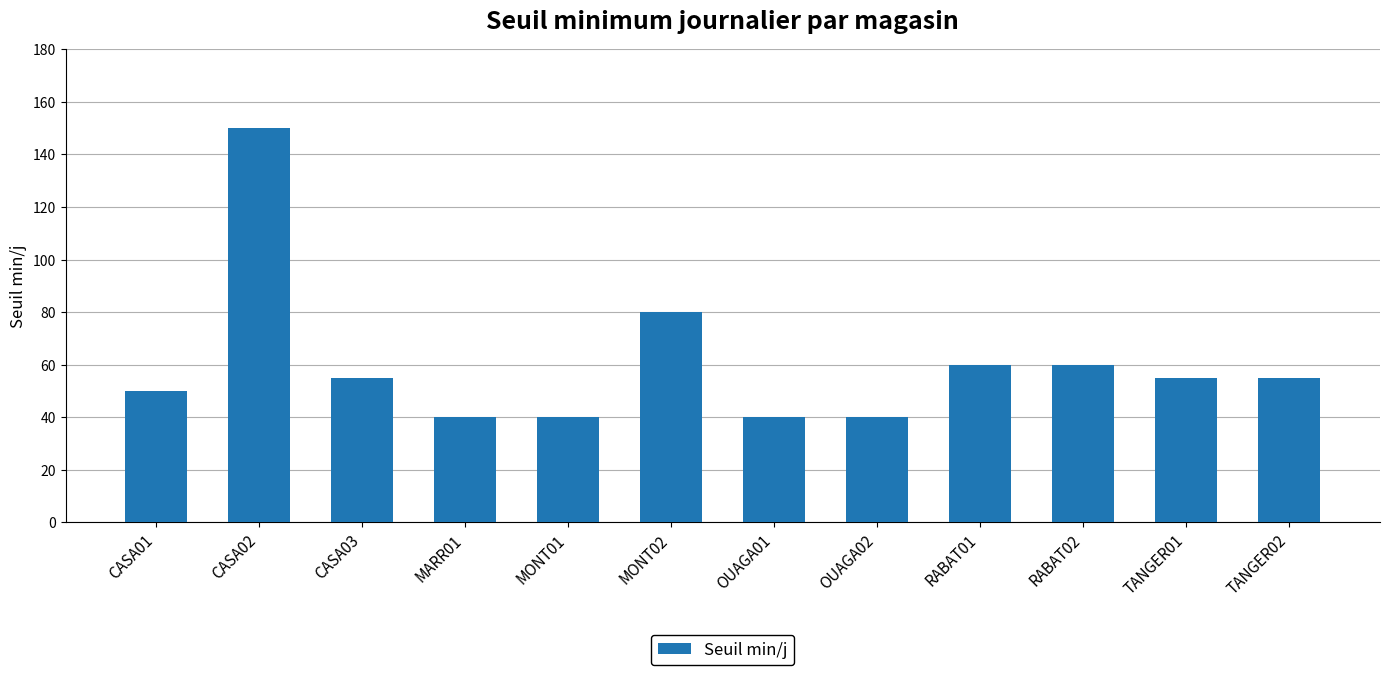

What is the minimum value shown in the chart?

40